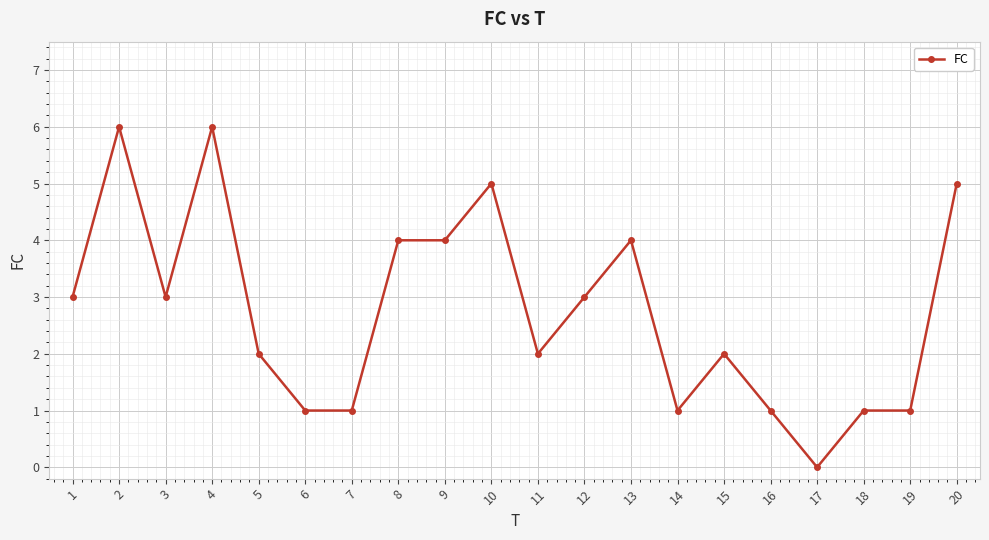

What is the value of the 8th point from the left?

4